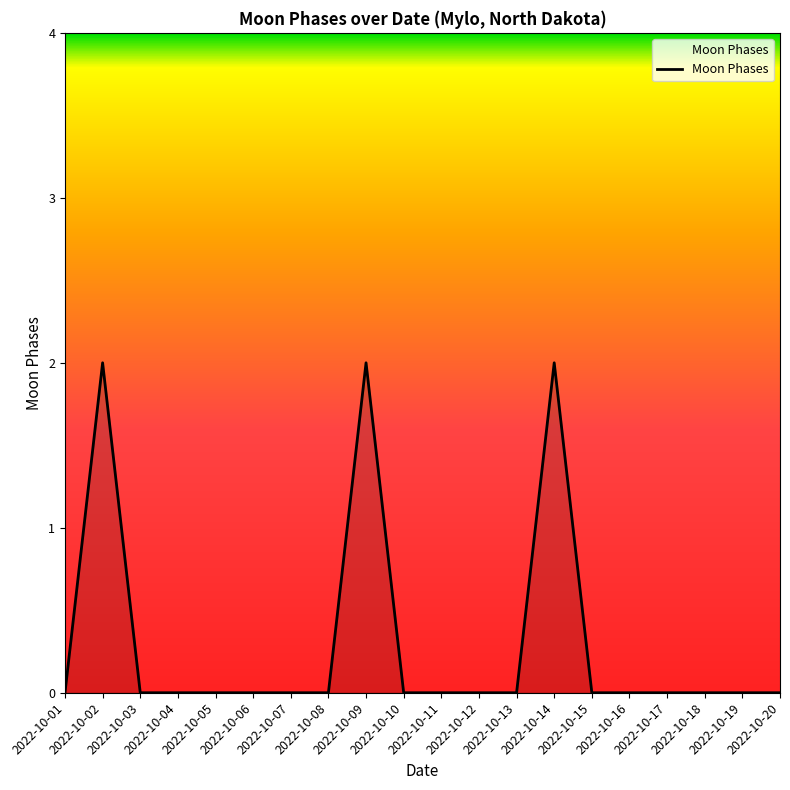

The value at 2022-10-05 is 1. True or false?

False